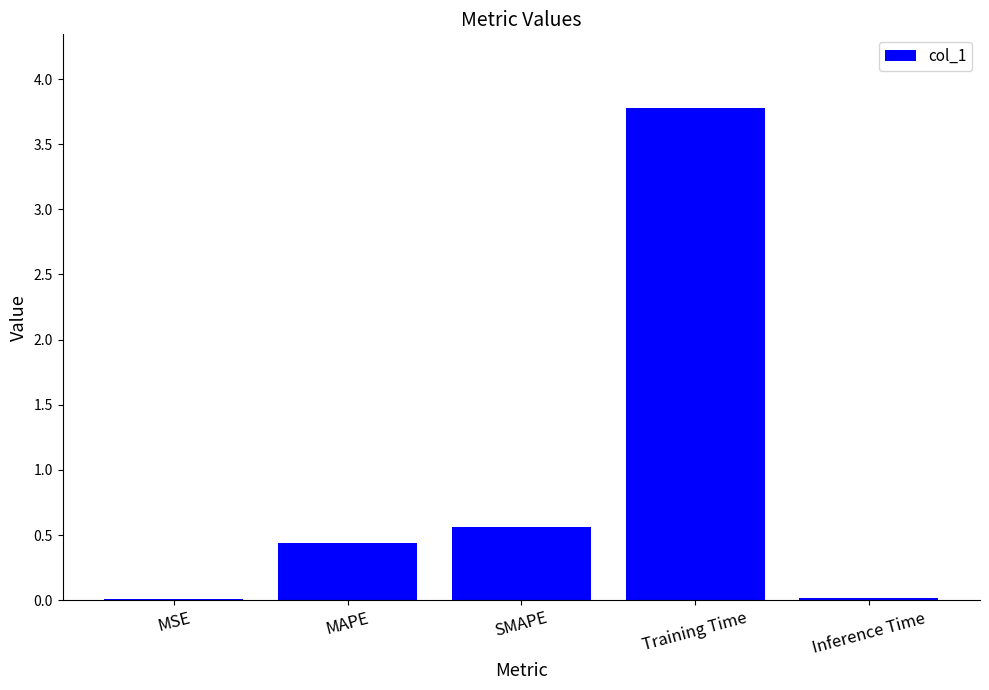

At which category does the chart reach its peak across all series?

Training Time